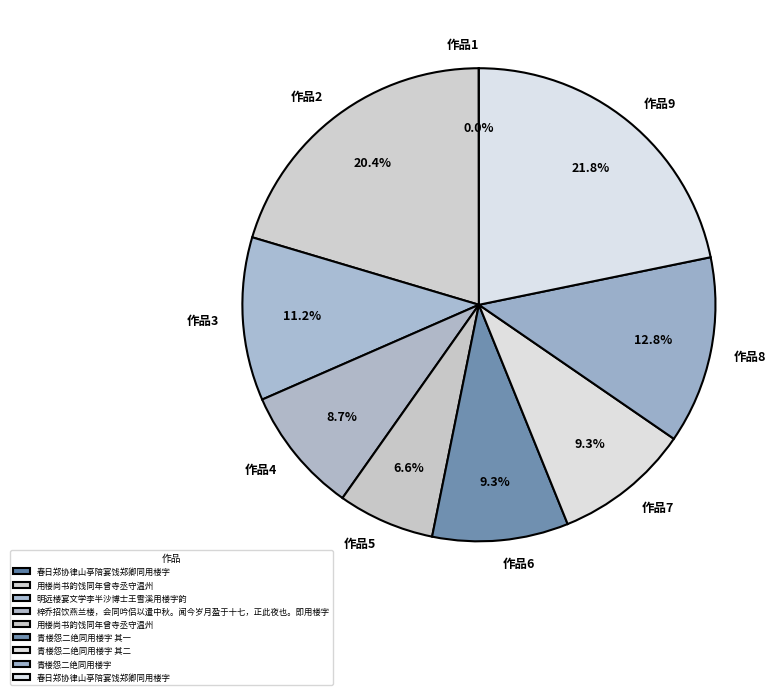

To the nearest percent, what is the difference between the largest and smallest slice percentages?

22%